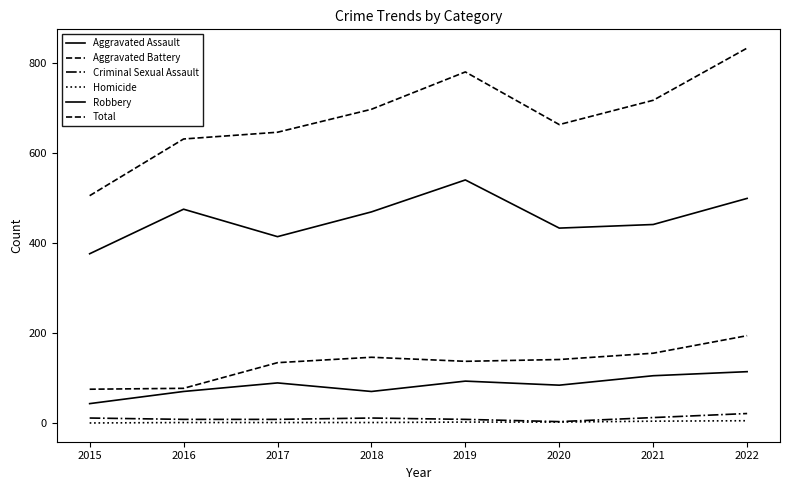

How many lines are shown in the chart?

6